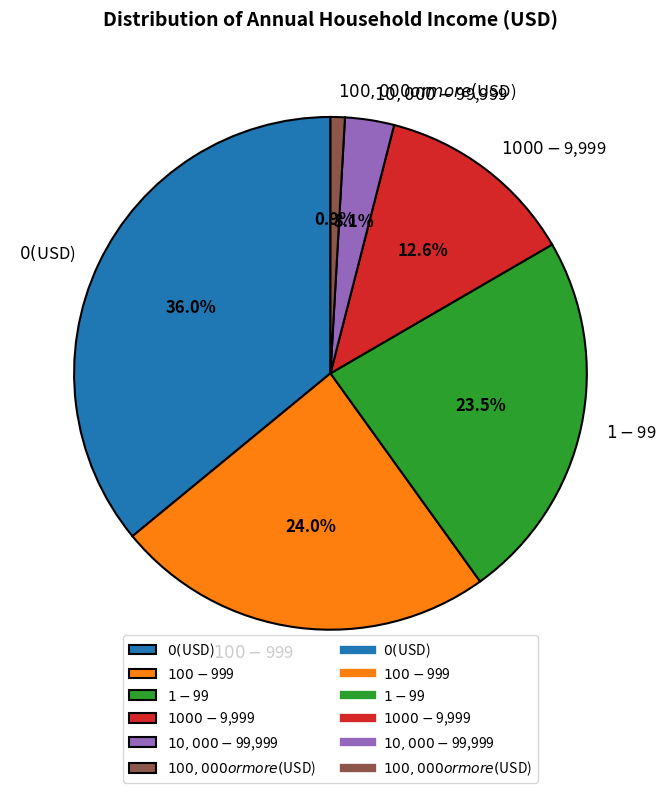

To the nearest percent, what portion does $1000-$9,999 represent?

13%